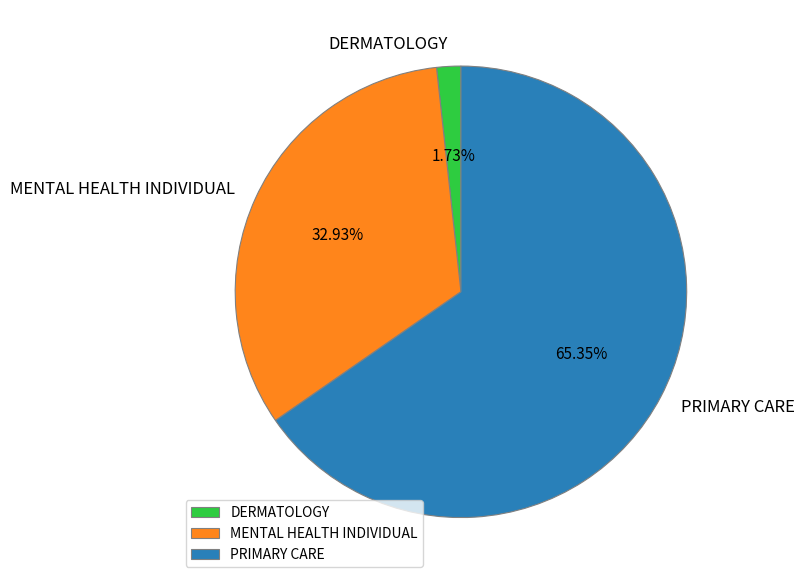

Which category has the smallest portion of the pie?

DERMATOLOGY